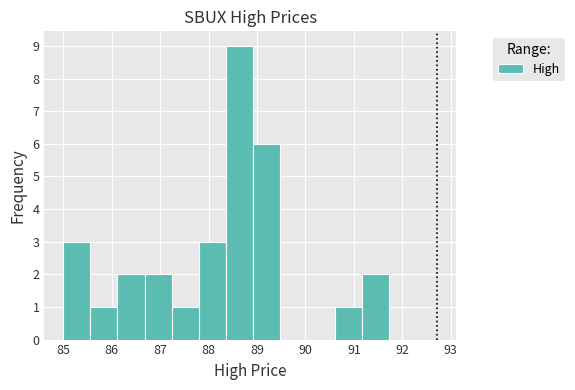

Reading left to right, list every bar in this chart as the range it spans on the x-axis followed by its height. Neither the bar edges nor the heights are printed on the chart, so give them approximately, as read against the axes.

85.00 to 85.56: 3
85.56 to 86.12: 1
86.12 to 86.68: 2
86.68 to 87.24: 2
87.24 to 87.80: 1
87.80 to 88.36: 3
88.36 to 88.92: 9
88.92 to 89.48: 6
89.48 to 90.04: 0
90.04 to 90.60: 0
90.60 to 91.16: 1
91.16 to 91.72: 2